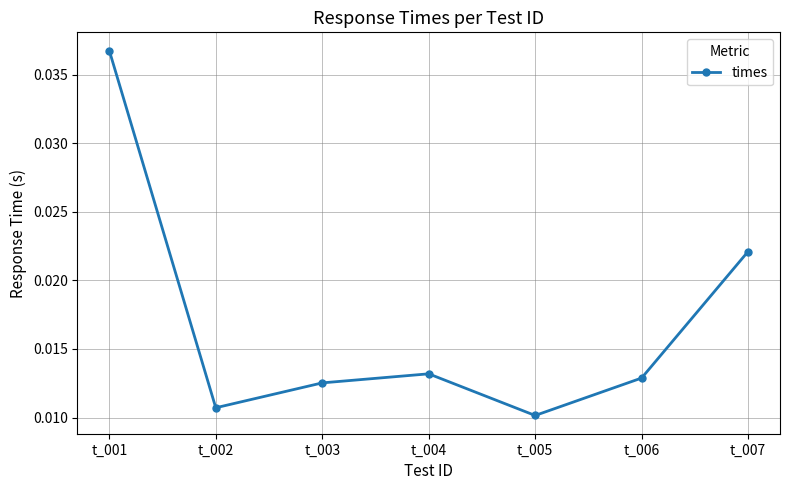

At which label is the value closest to 0?

t_005